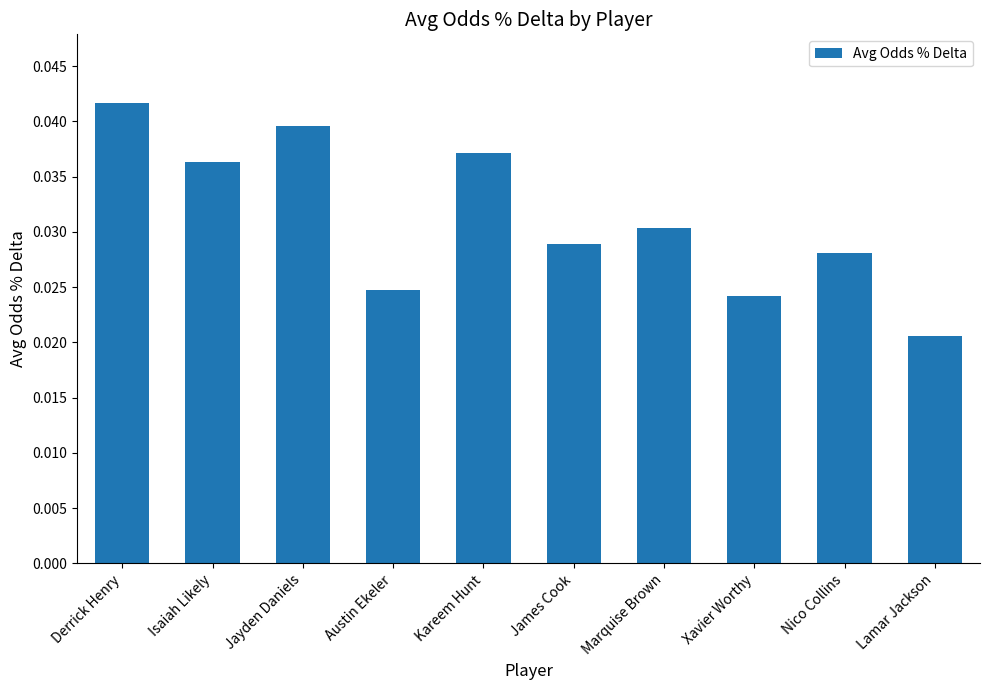

What is the label of the 1st bar from the right?

Lamar Jackson